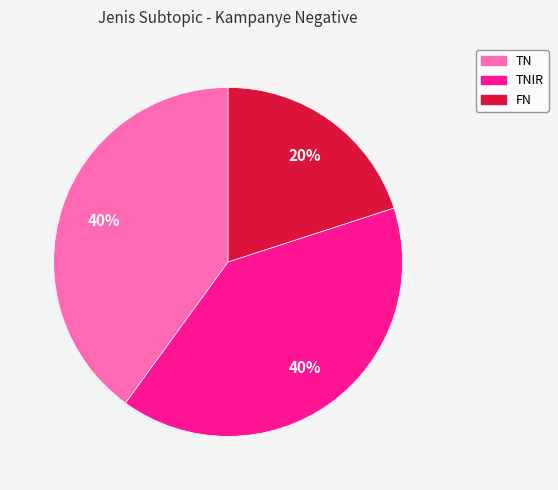

Count the number of slices in the pie.

3